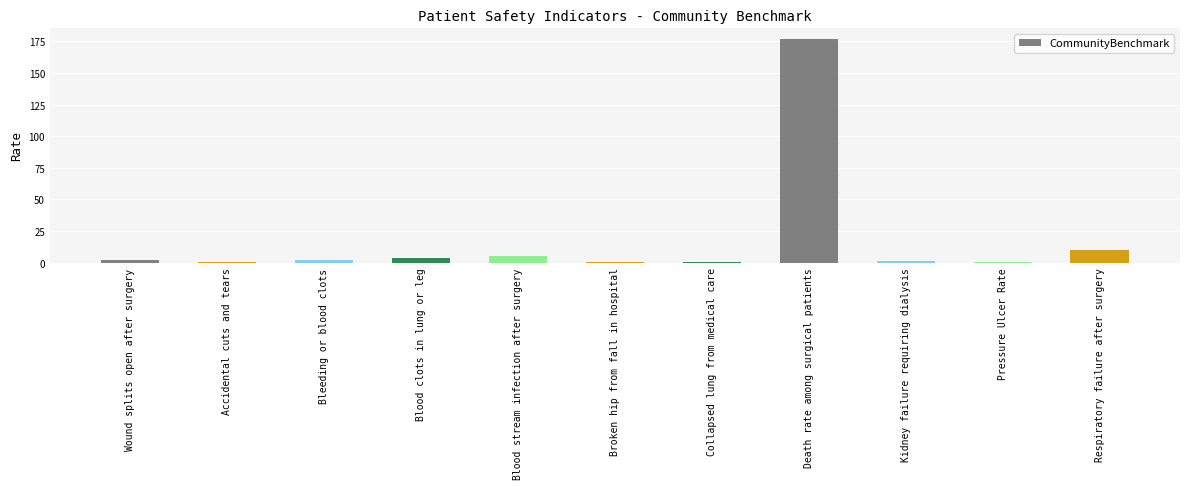

At which label is the value closest to 88?

Respiratory failure after surgery